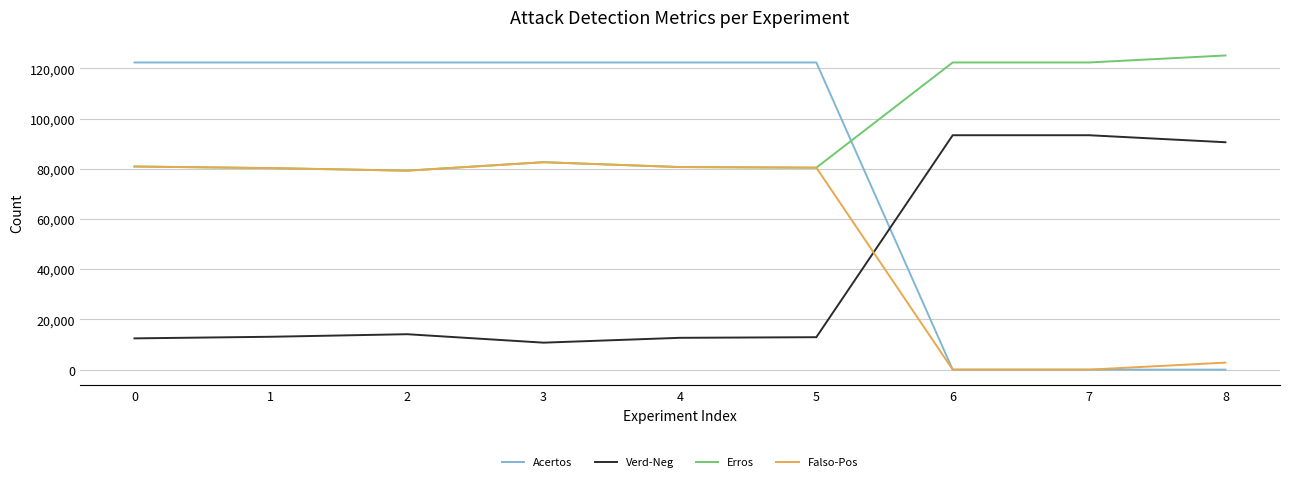

Which series ends up on top after the final intersection of Acertos and Verd-Neg?

Verd-Neg